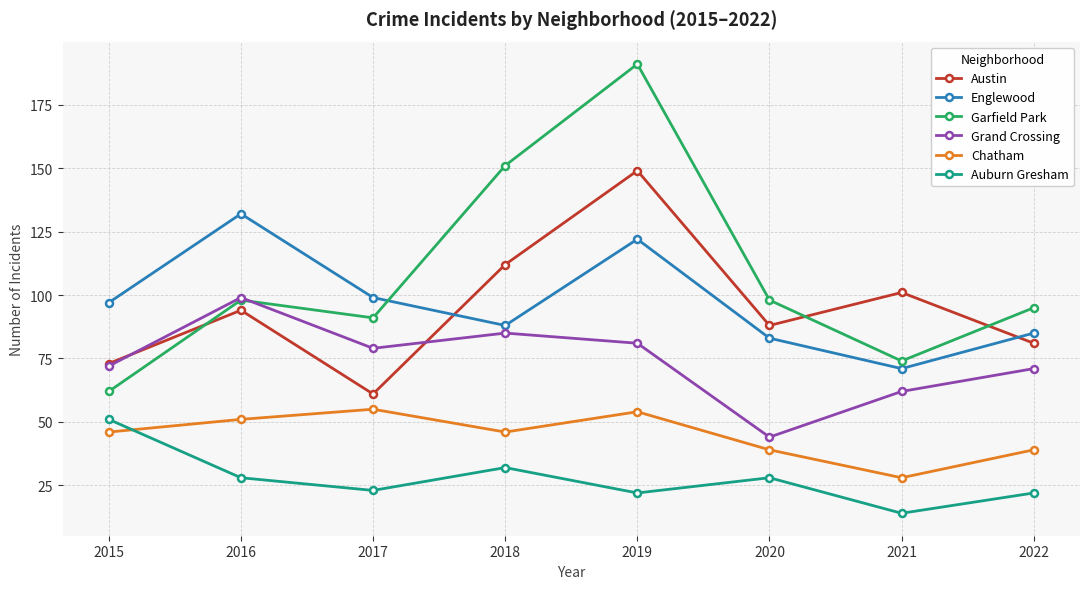

What are all the series names shown in the legend?

Austin, Englewood, Garfield Park, Grand Crossing, Chatham, Auburn Gresham